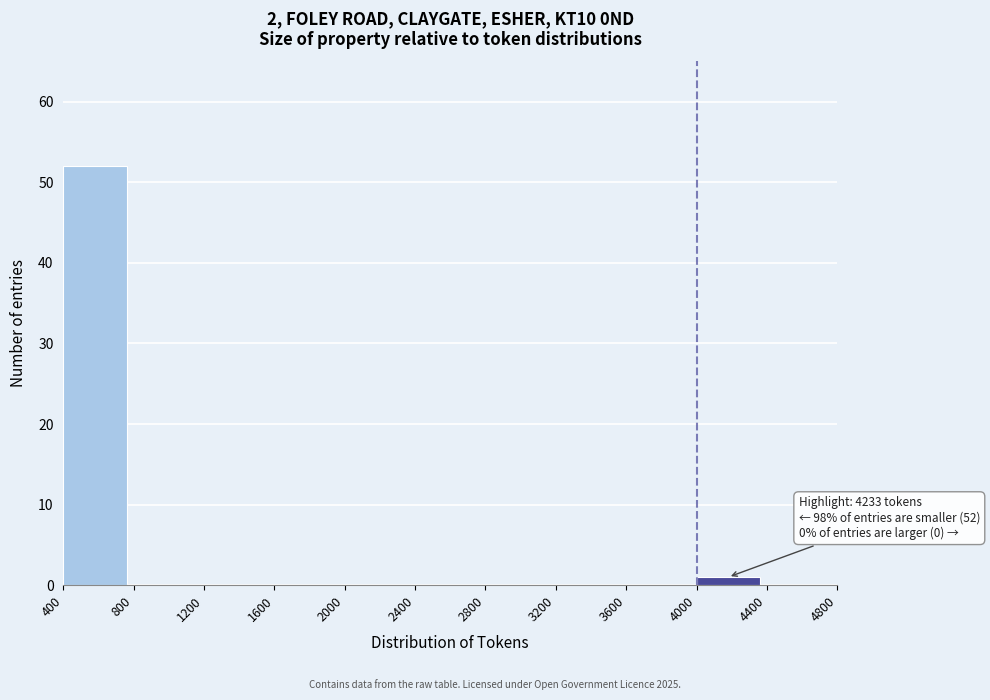

Over which range of the x-axis is the bar tallest?

400 to 800